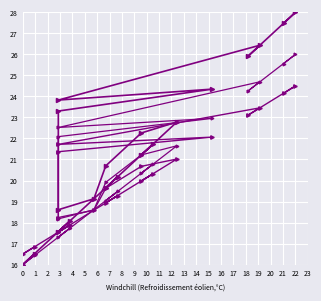

What is the difference between the highest and lowest values at 14?

2.3